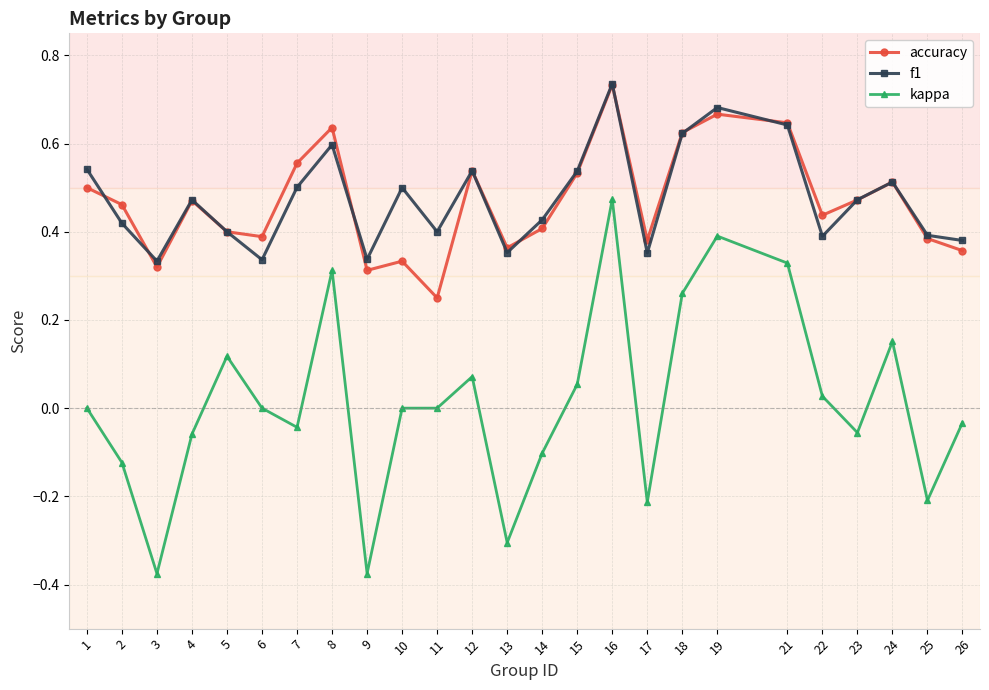

Between 14 and 15, which series saw the biggest shift?

kappa